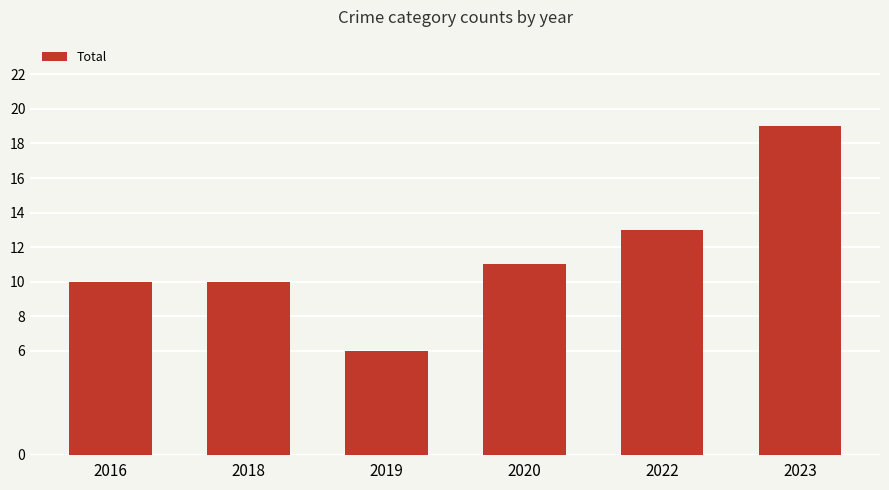

The value at 2018 is 14. True or false?

False